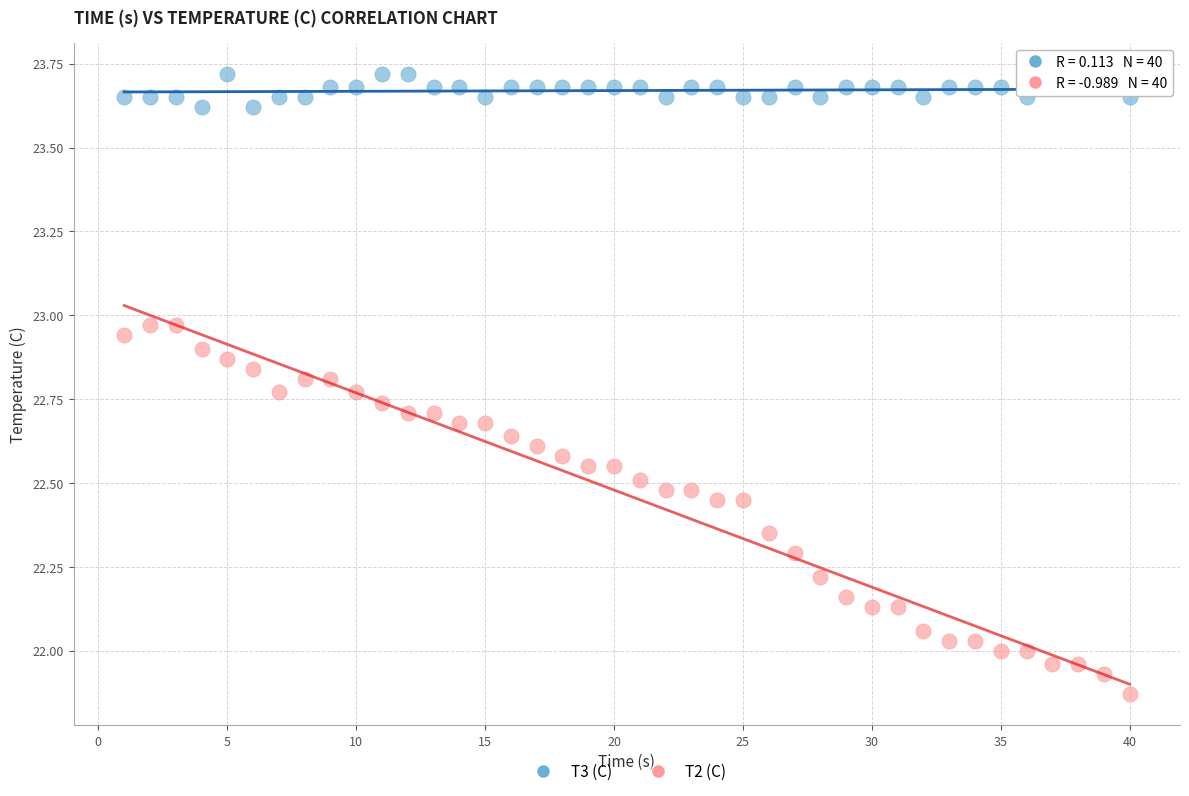

Across all data points, what is the range of X values (max minus min)?

39.0